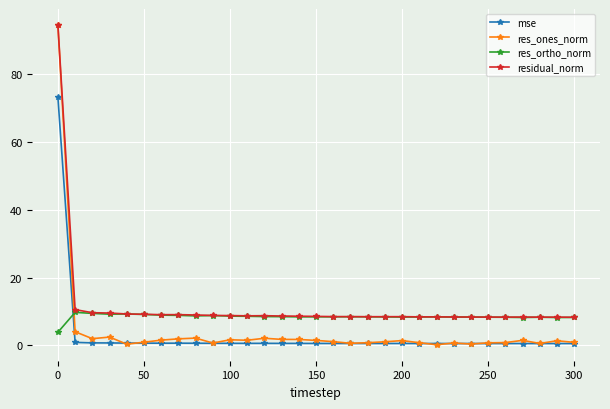

True or false: mse and residual_norm intersect in this chart.

False